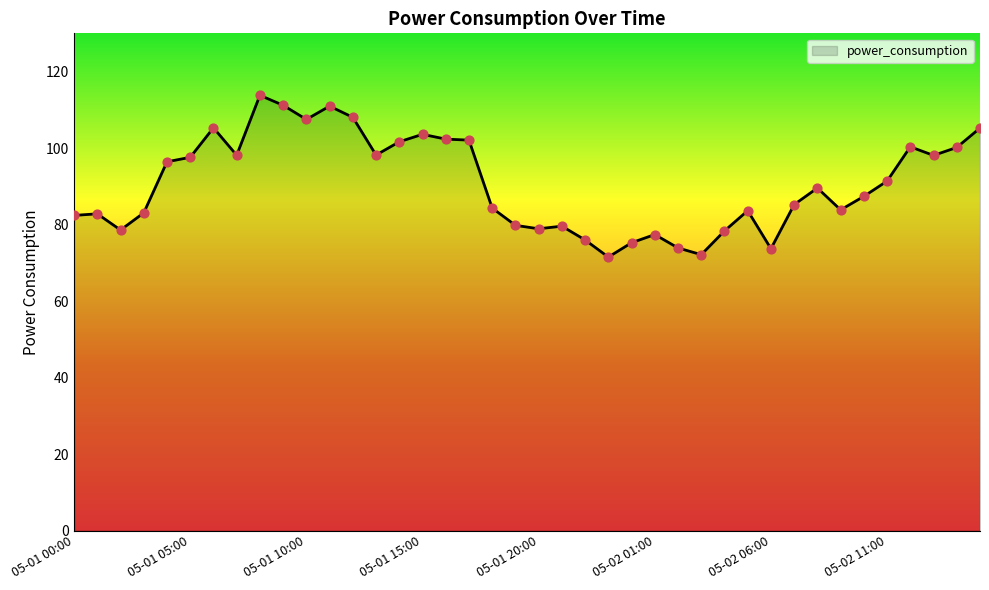

What is the maximum value shown in the chart?

113.8